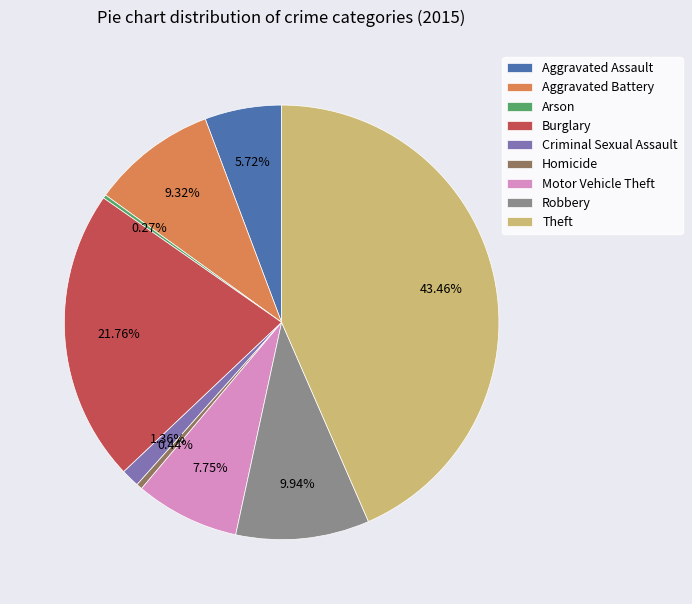

Which has a higher value, Theft or Aggravated Assault?

Theft